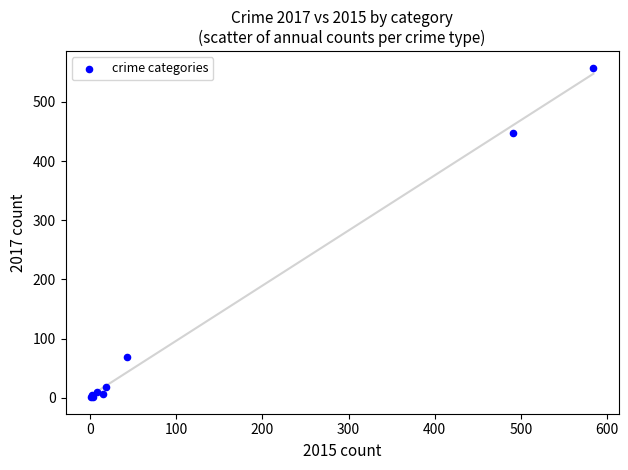

What Y value in the scatter plot is closest to 279?

447